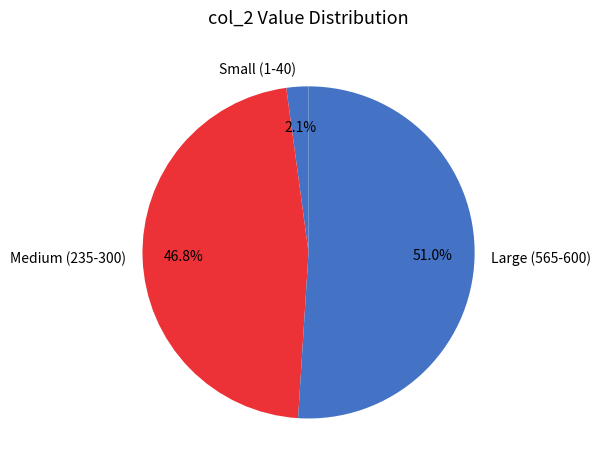

Combined, what portion of the pie is Medium (235-300) and Large (565-600)?

97.9%